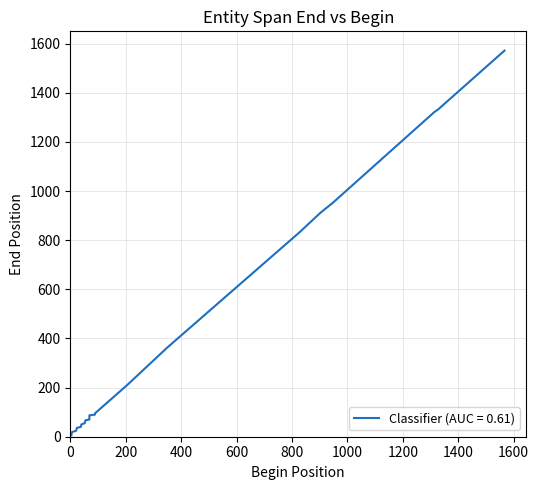

How many data points are above 90?

10